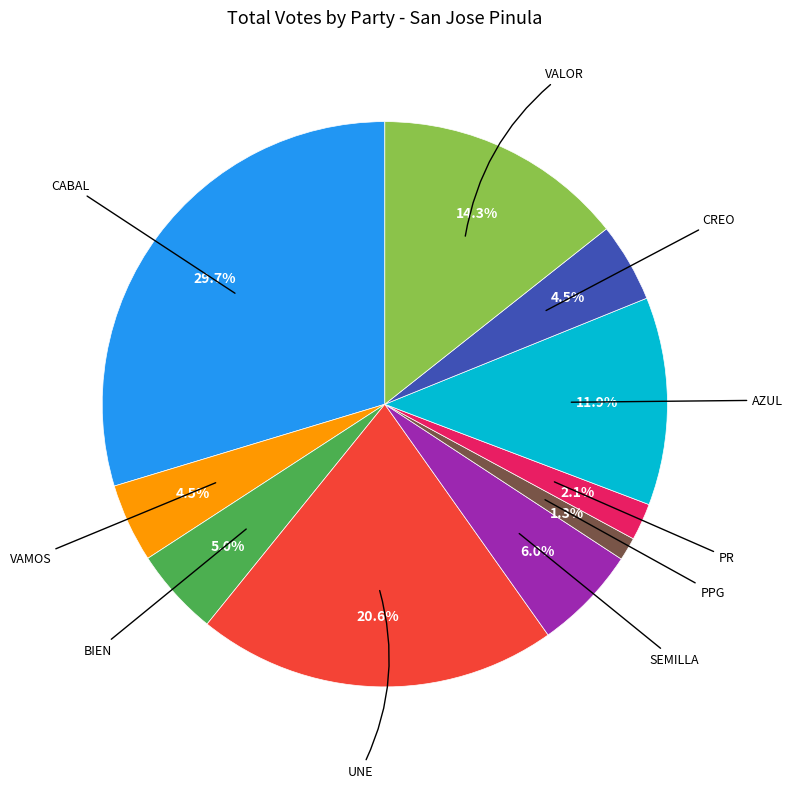

How many slices are in this pie chart?

10